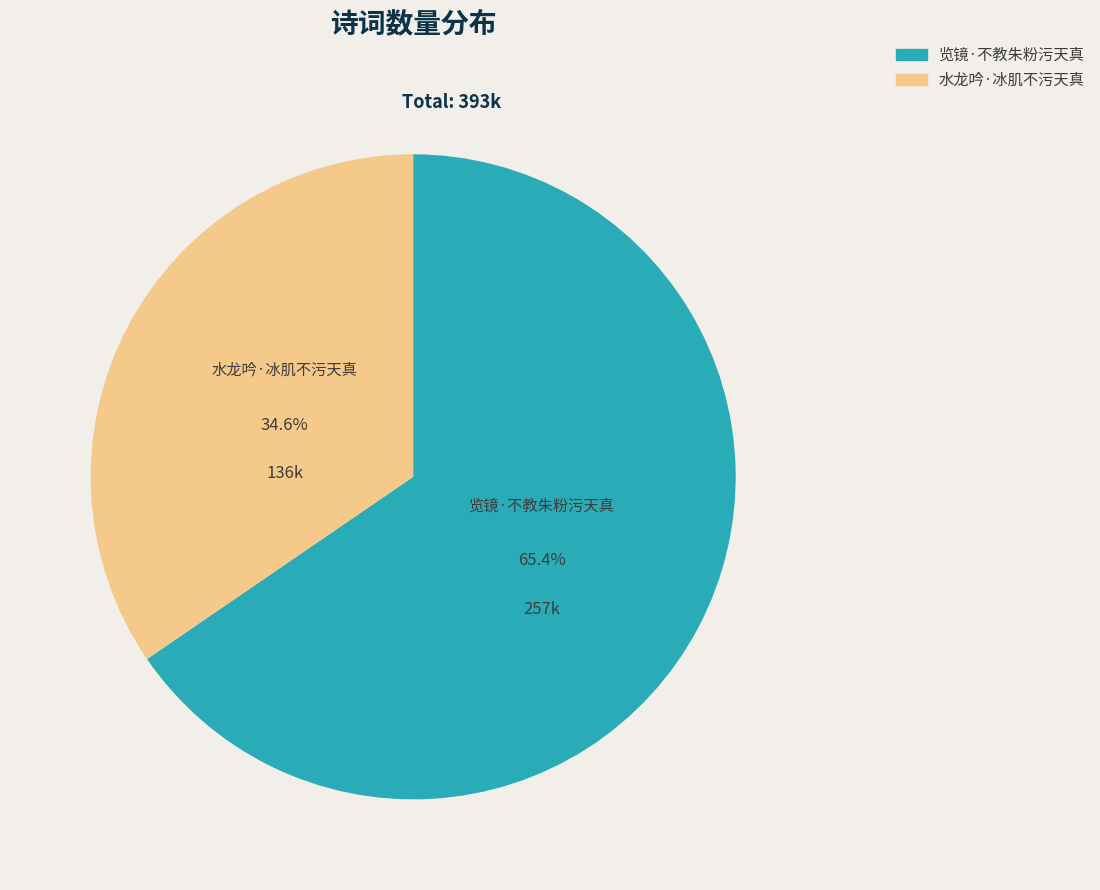

The 览镜·不教朱粉污天真 slice represents 72% of the pie. True or false?

False